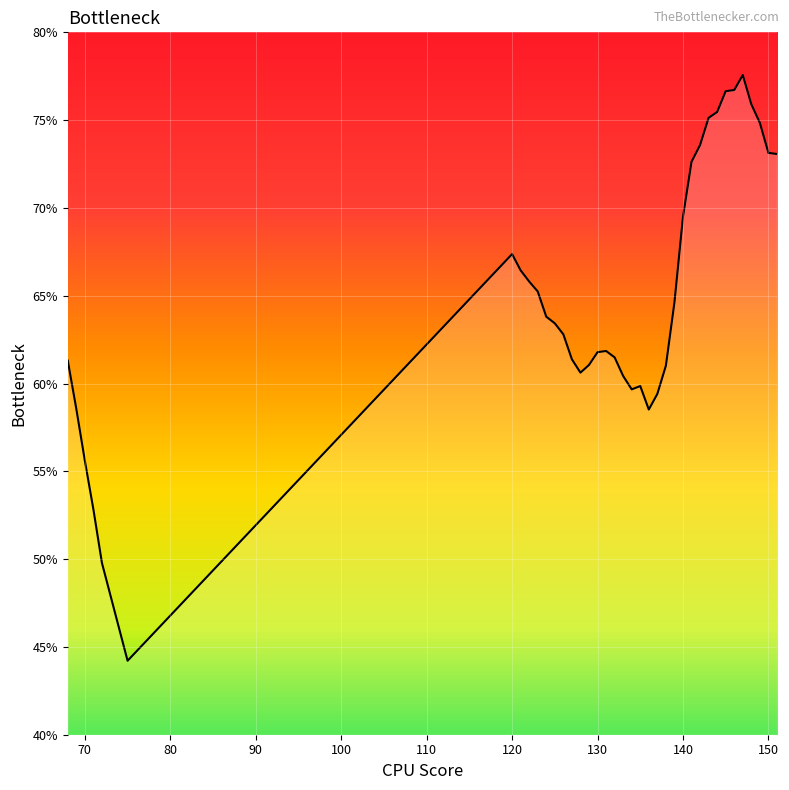

What is the greatest value displayed?

77.6